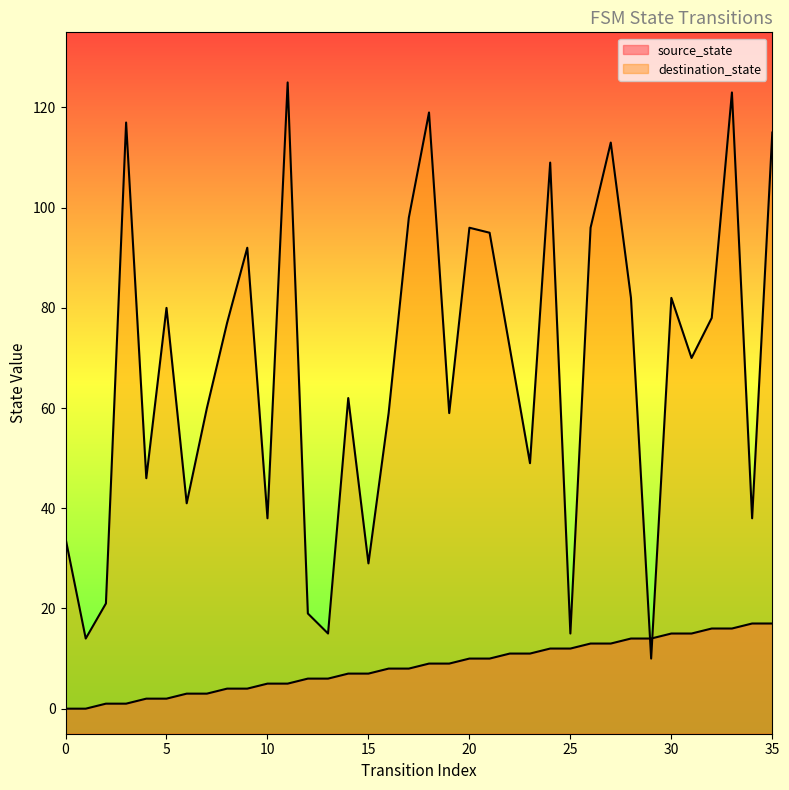

Which has a higher value, 34 or 27?

34